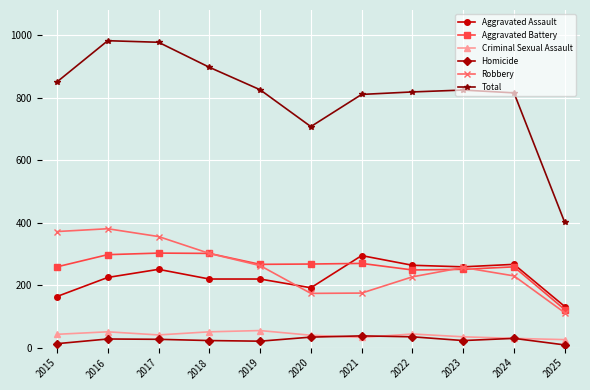

What is the average value of the Robbery series?

259